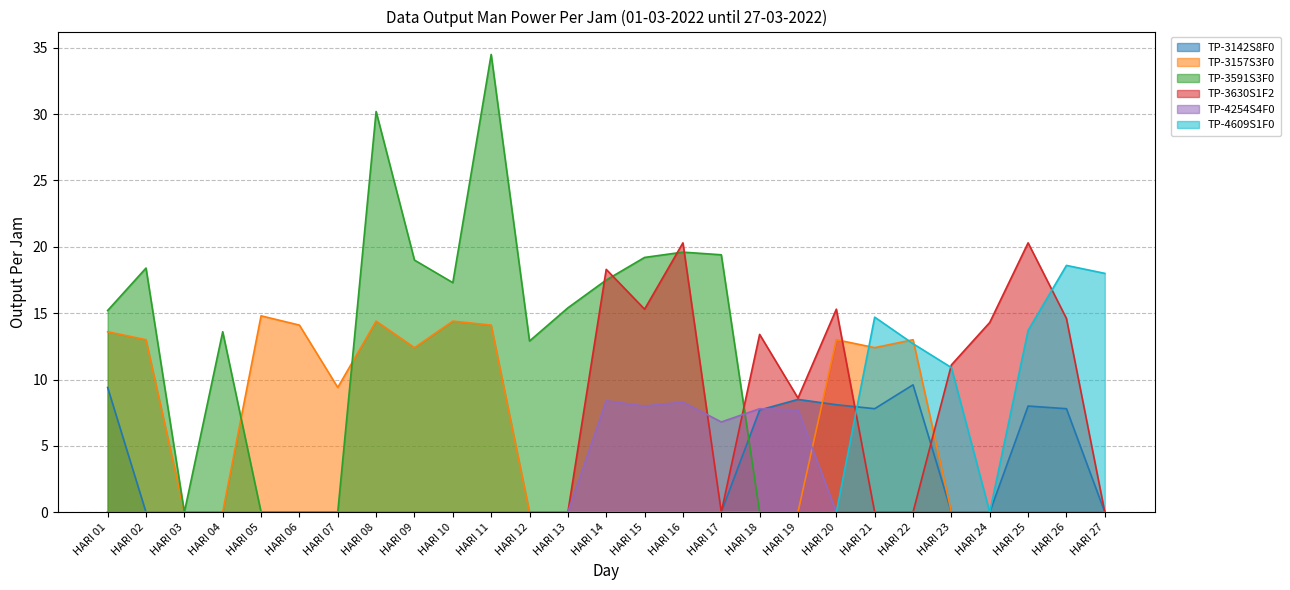

What is the highest value of the TP-4254S4F0 series?

8.4